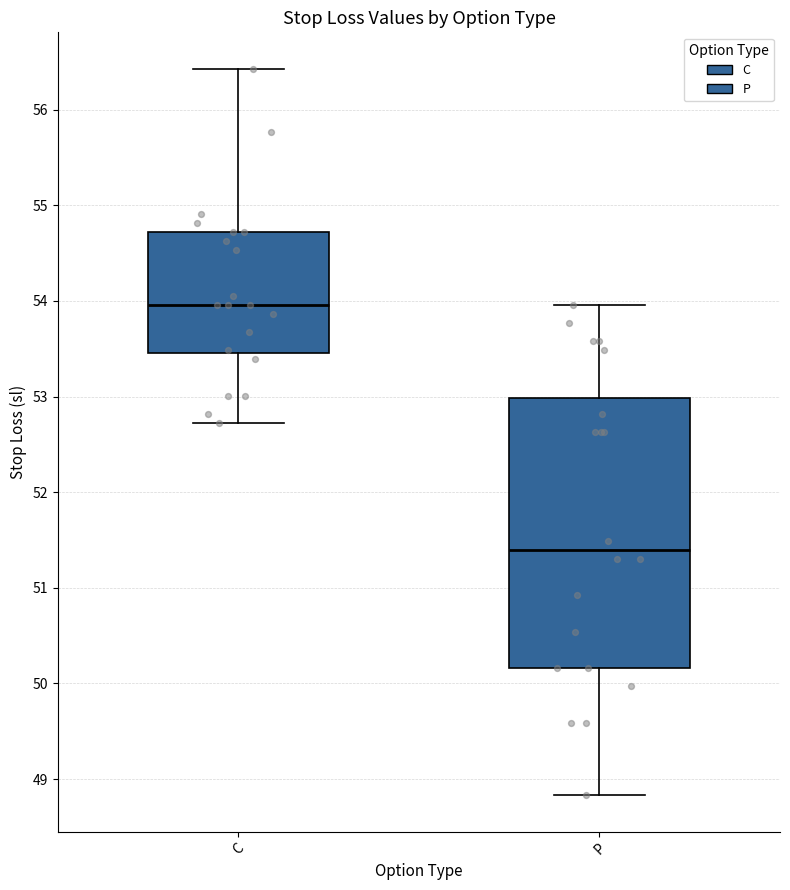

Which box is the tallest, from its lower edge to its upper edge?

P